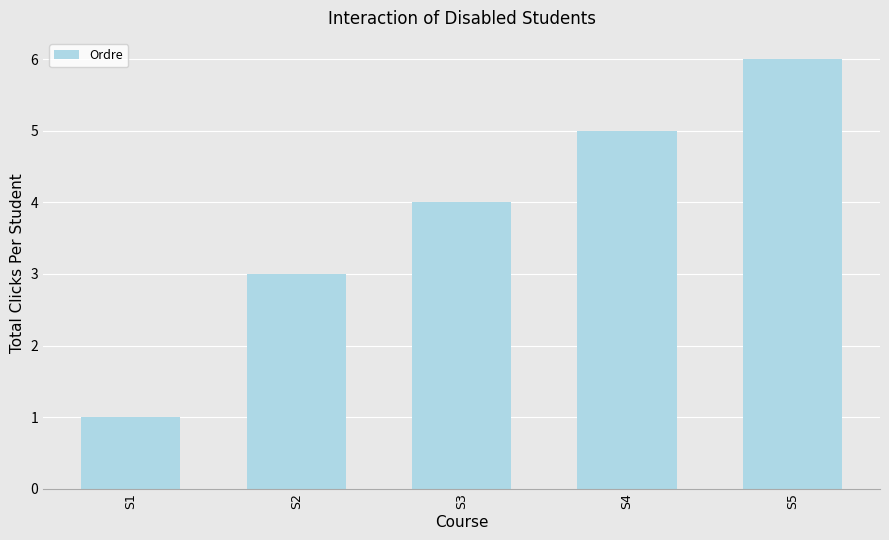

How many values are between 3 and 5?

3